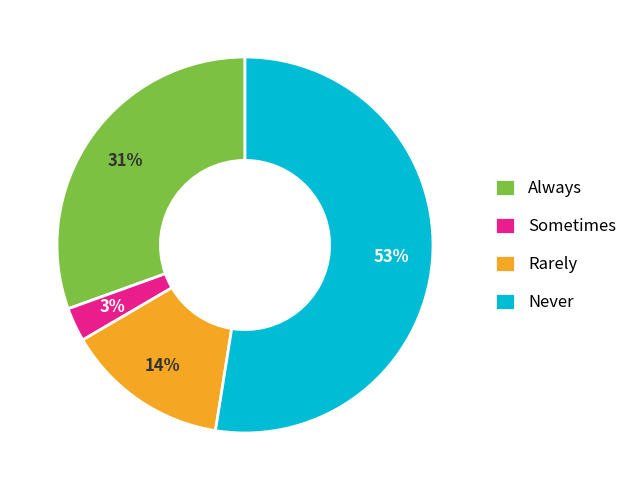

Between Never and Always, which is larger?

Never